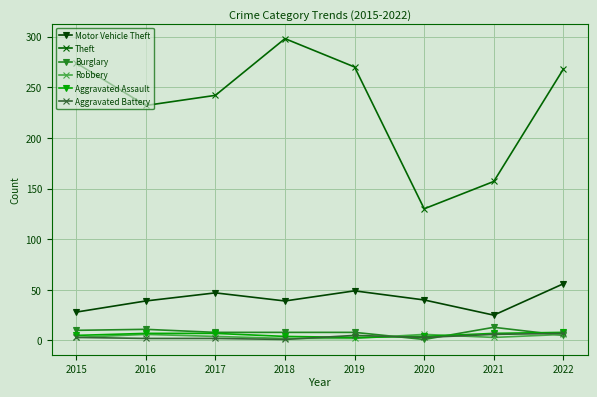

What is the sum of the Theft values at 2019 and 2018?

568